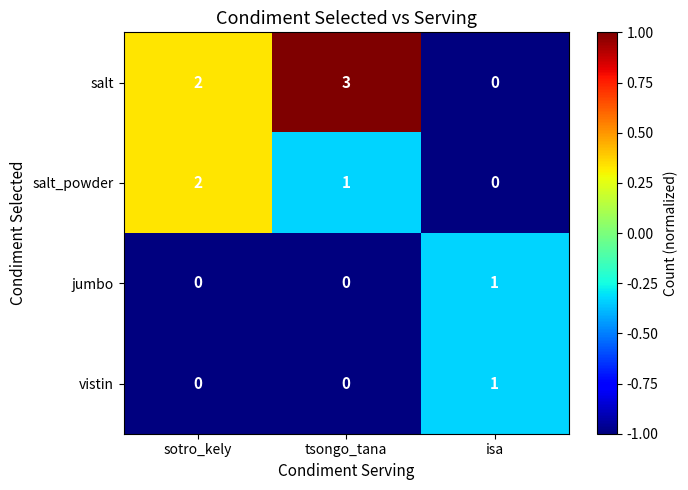

What is the total value across all series at sotro_kely?

4